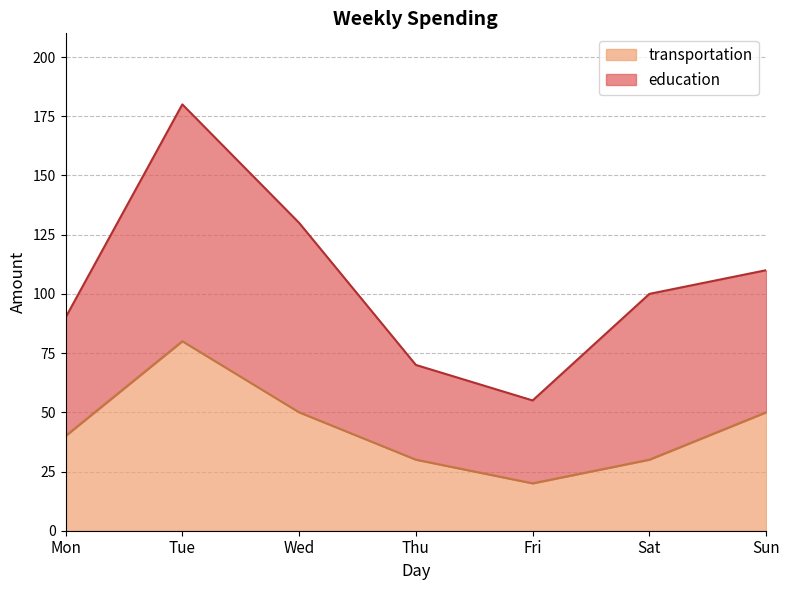

What is the value of the 7th point from the left?

50